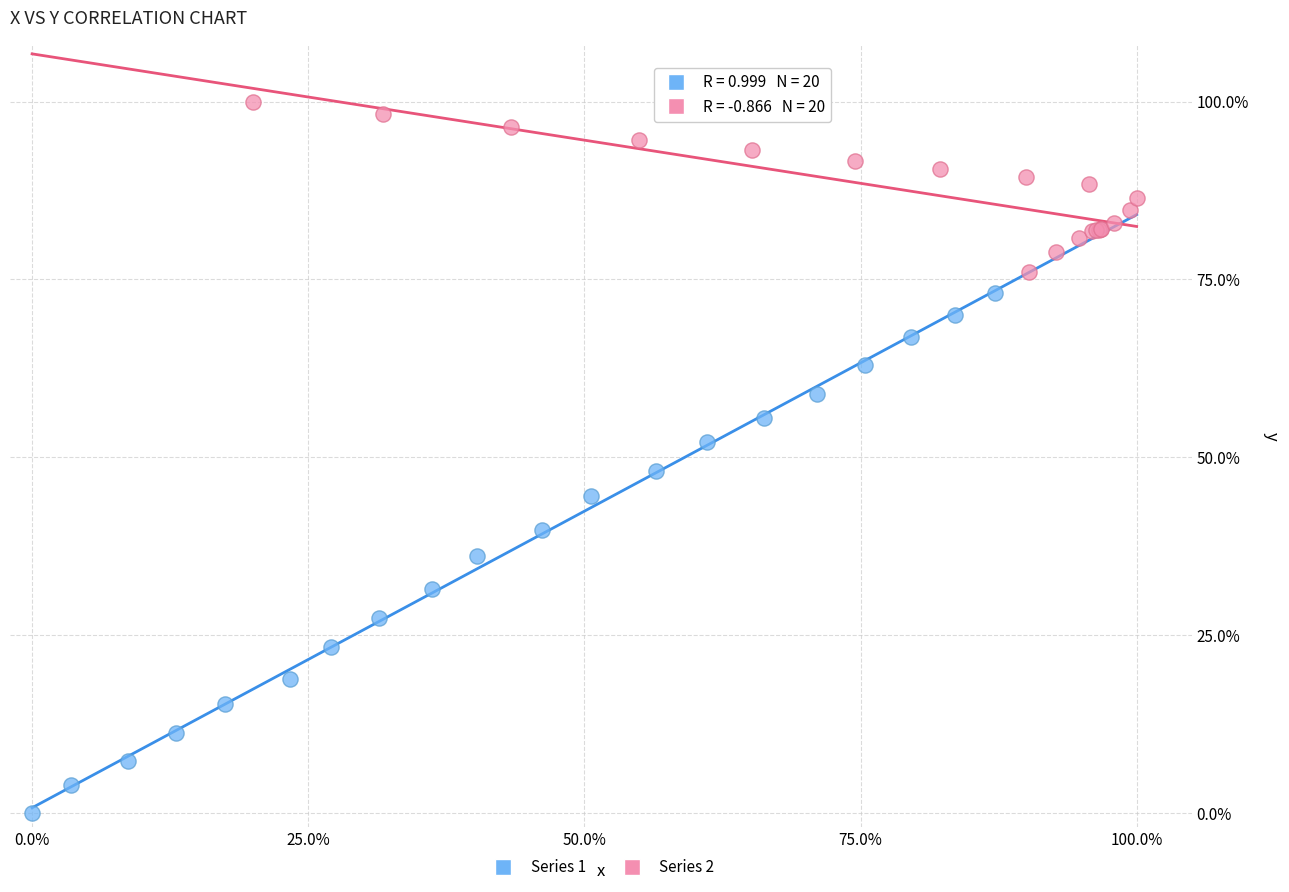

What are all the series names shown in the legend?

Series 1, Series 2